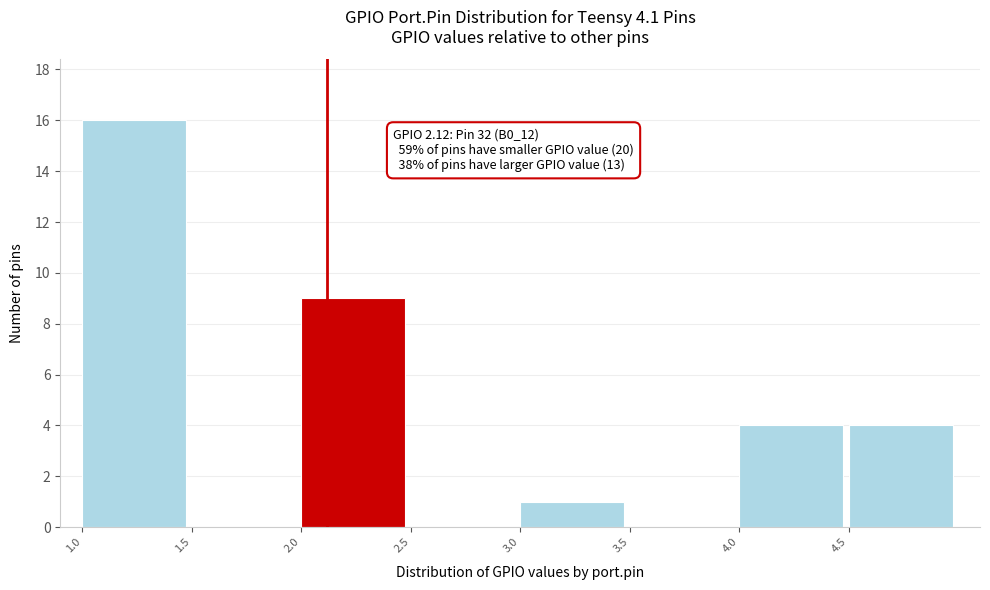

Which range on the x-axis has the tallest bar?

1.0 to 1.5